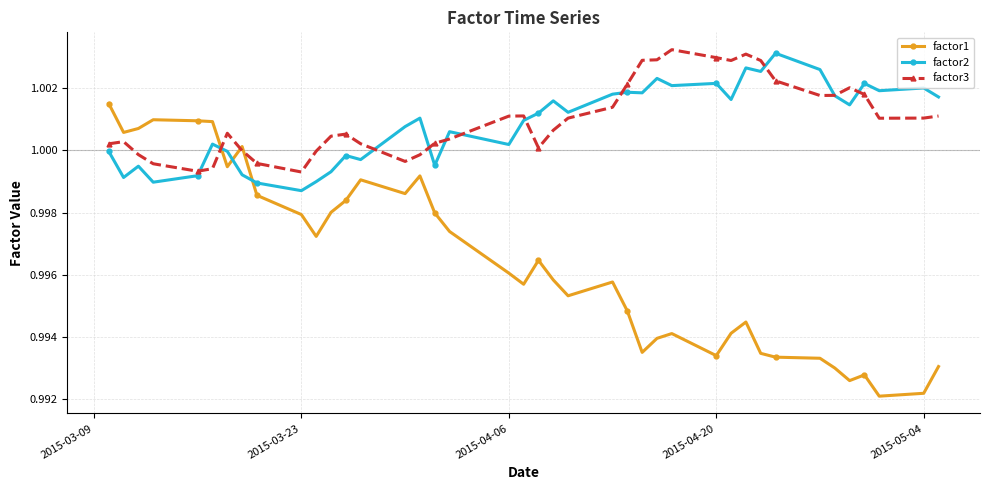

True or false: factor3 and factor1 intersect in this chart.

True